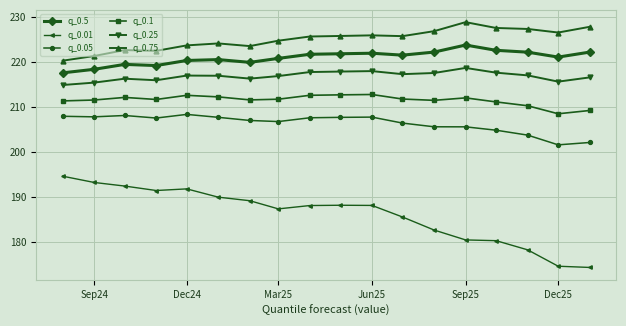

Which series has the largest range (max minus min)?

q_0.01